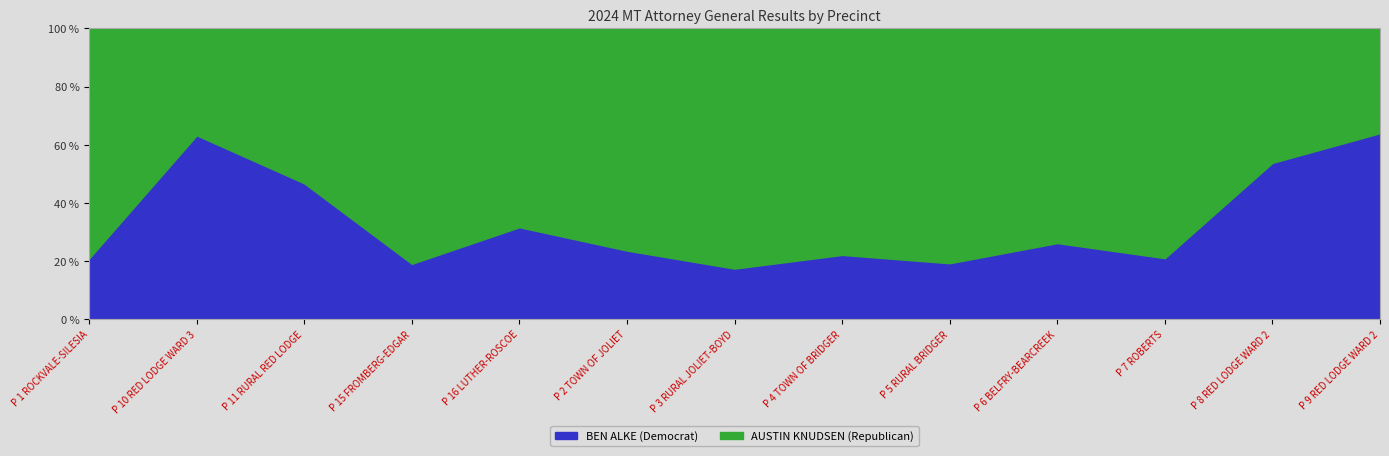

Where do AUSTIN KNUDSEN (Republican) and BEN ALKE (Democrat) first cross each other?

P 1 ROCKVALE-SILESIA and P 10 RED LODGE WARD 3